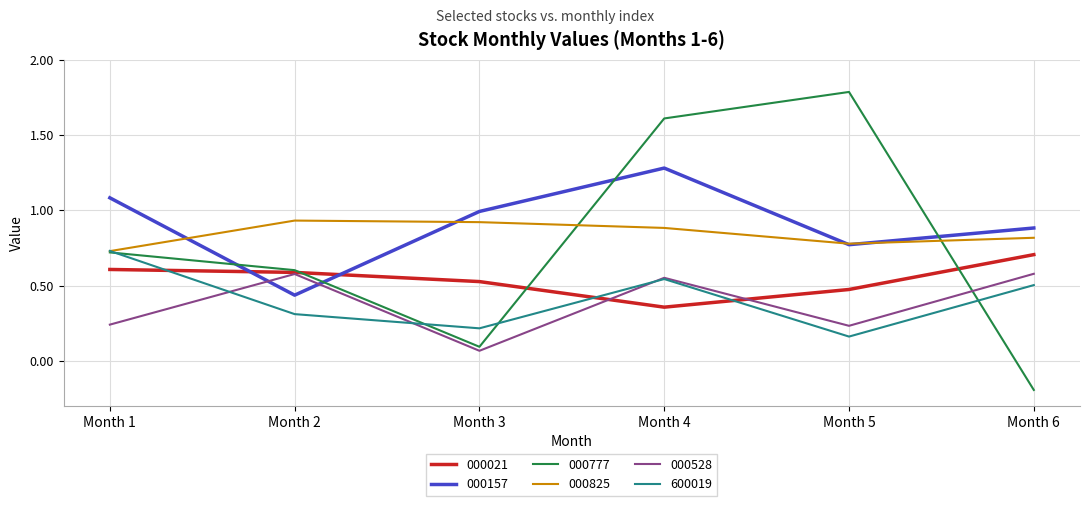

Rank the series by their maximum value, from highest to lowest.

000777, 000157, 000825, 600019, 000021, 000528